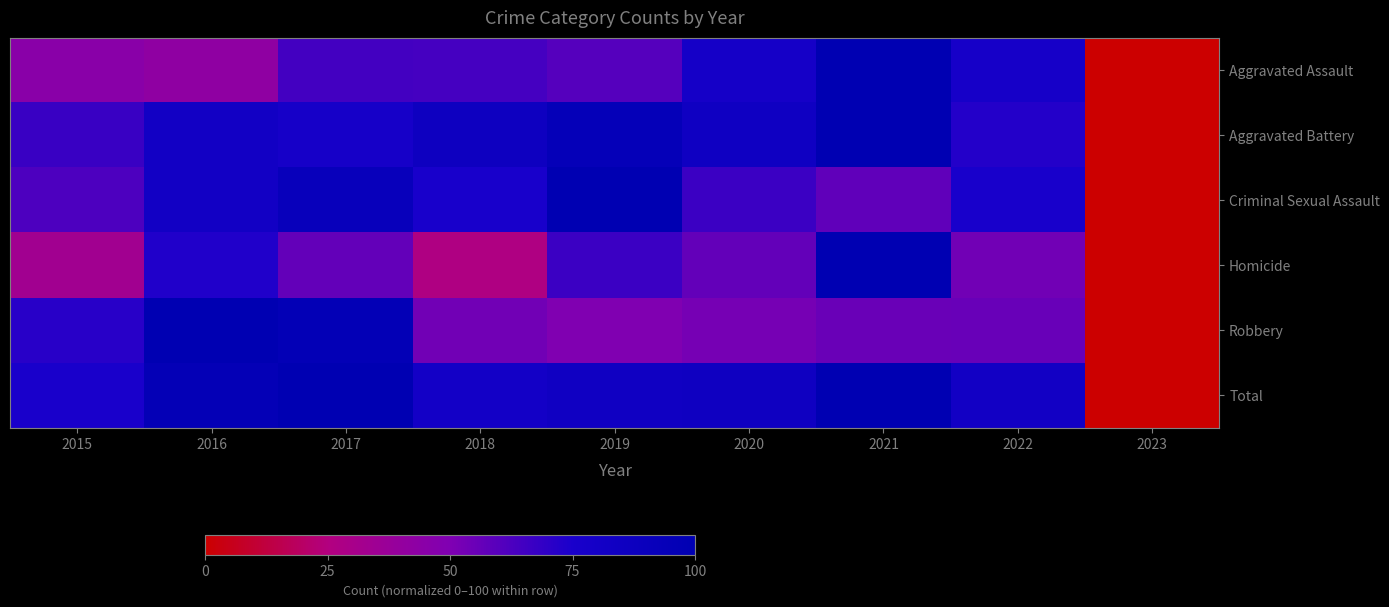

Reading left to right, extract all data points from this chart.

Aggravated Assault: 2015=45.0	2016=42.5	2017=64.6	2018=64.2	2019=60.4	2020=79.2	2021=100.0	2022=77.9	2023=0.0
Aggravated Battery: 2015=66.9	2016=82.4	2017=78.3	2018=85.7	2019=94.5	2020=84.6	2021=100.0	2022=72.4	2023=0.0
Criminal Sexual Assault: 2015=62.2	2016=82.2	2017=91.1	2018=75.6	2019=100.0	2020=66.7	2021=57.8	2022=75.6	2023=0.0
Homicide: 2015=33.3	2016=73.3	2017=56.7	2018=26.7	2019=66.7	2020=56.7	2021=100.0	2022=53.3	2023=0.0
Robbery: 2015=71.1	2016=100.0	2017=96.1	2018=53.3	2019=49.4	2020=52.1	2021=55.4	2022=55.7	2023=0.0
Total: 2015=75.2	2016=95.6	2017=99.3	2018=80.6	2019=84.0	2020=85.1	2021=100.0	2022=82.4	2023=0.0